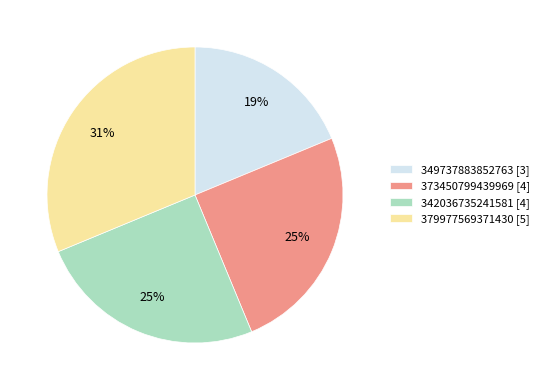

Count the number of slices in the pie.

4